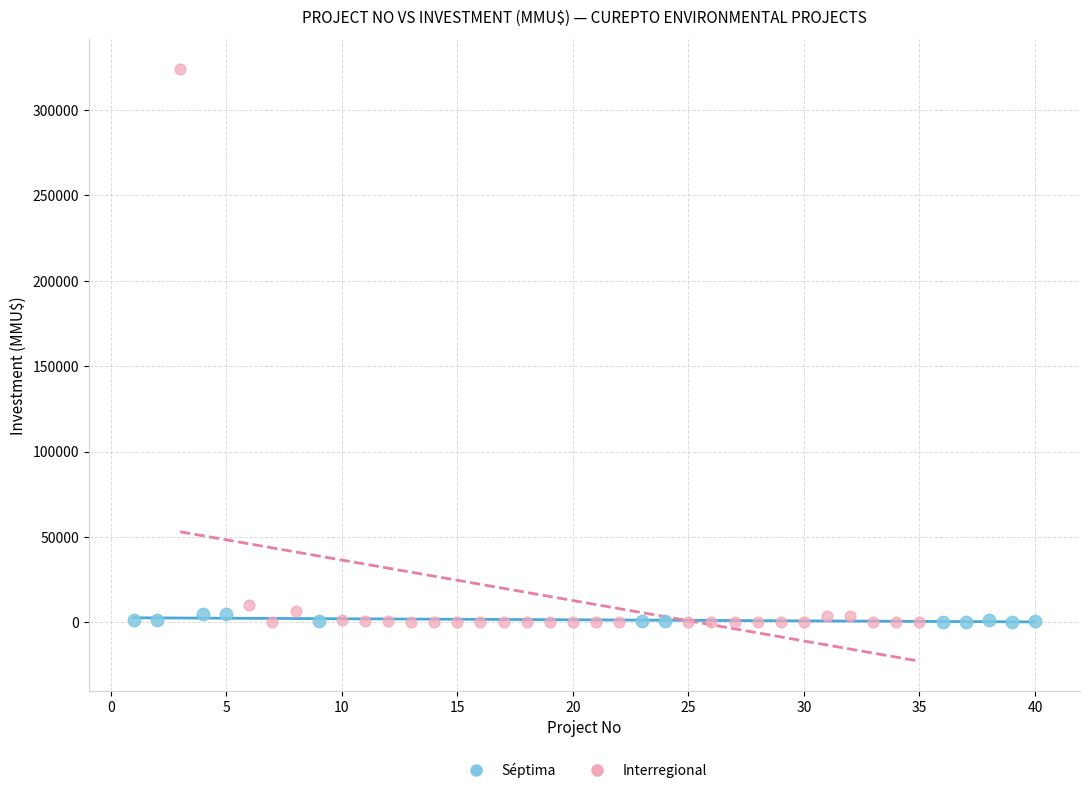

Which series has the widest spread of Y values?

Interregional